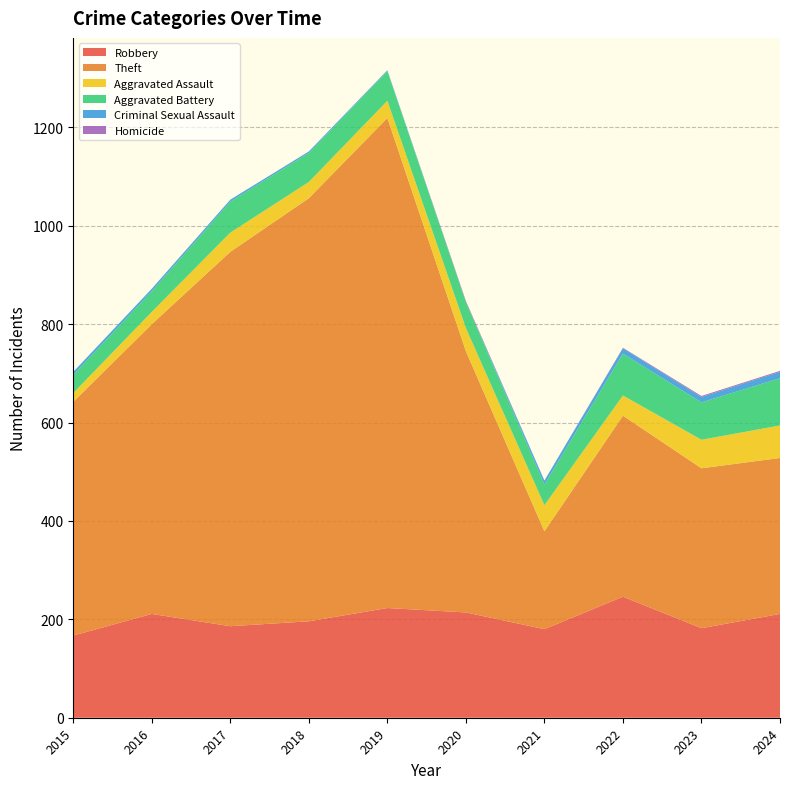

Reading left to right, list all the values displayed in this chart.

Robbery: 167	211	186	196	223	214	180	246	182	211
Theft: 475	589	761	860	996	531	199	368	325	317
Aggravated Assault: 18	25	39	33	35	47	53	41	58	66
Aggravated Battery: 37	42	63	59	60	53	42	85	76	96
Criminal Sexual Assault: 6	5	4	3	2	0	8	11	11	13
Homicide: 0	0	0	0	0	2	0	1	2	2